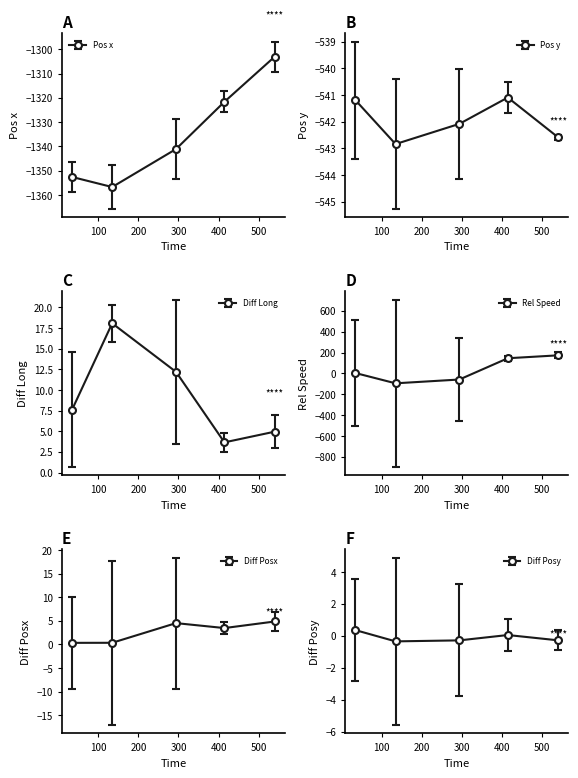

True or false: Rel Speed and Diff Posy cross at least once.

True